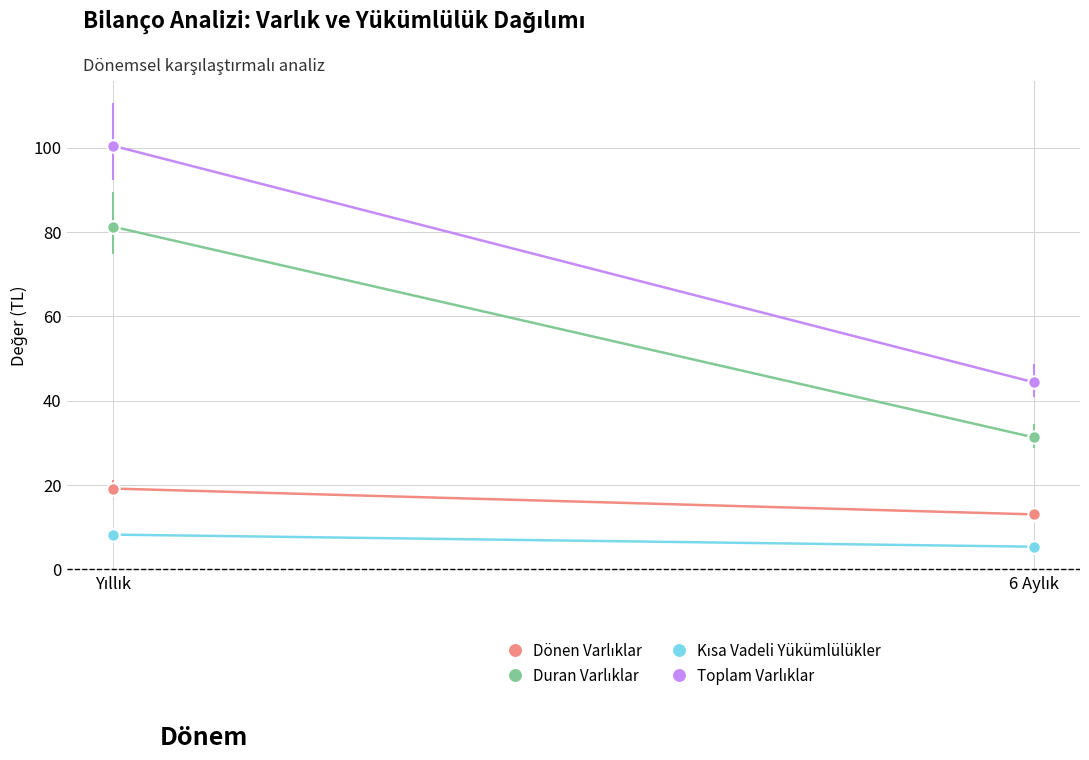

Reading left to right, extract all data points from this chart.

Dönen Varlıklar: Yıllık=19.2	6 Aylık=13.1
Duran Varlıklar: Yıllık=81.3	6 Aylık=31.3
Kısa Vadeli Yükümlülükler: Yıllık=8.3	6 Aylık=5.4
Toplam Varlıklar: Yıllık=100.5	6 Aylık=44.4